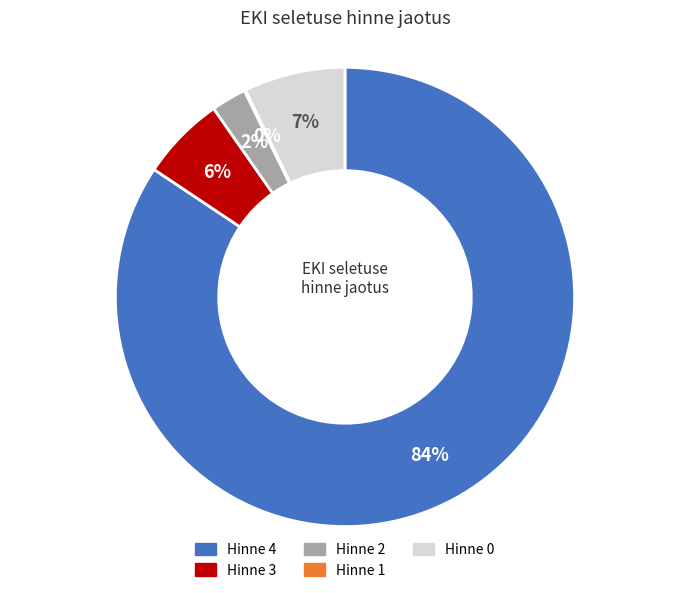

To the nearest percent, what is the average slice percentage?

20%